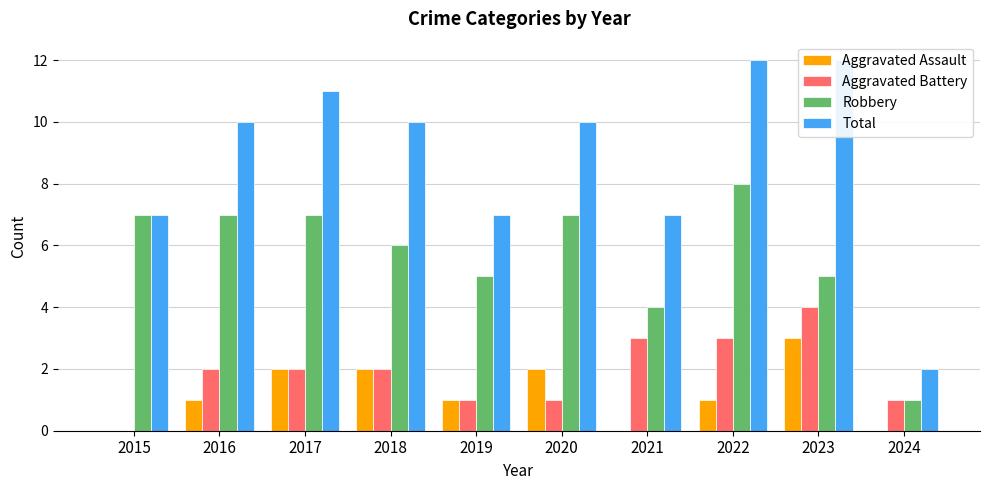

What value does the Aggravated Assault series have at 2023?

3